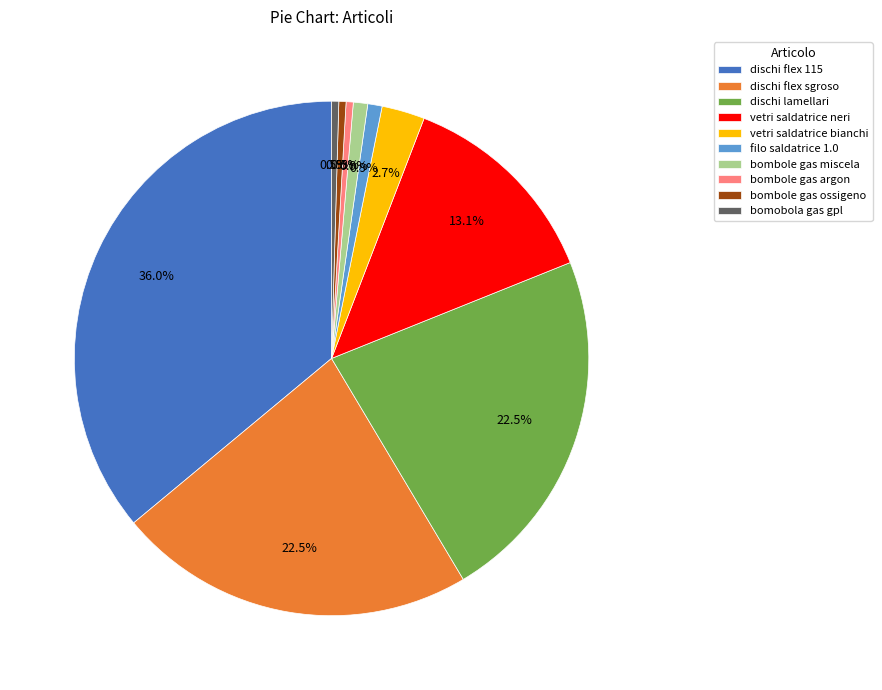

Which has a higher value, bomobola gas gpl or dischi flex 115?

dischi flex 115